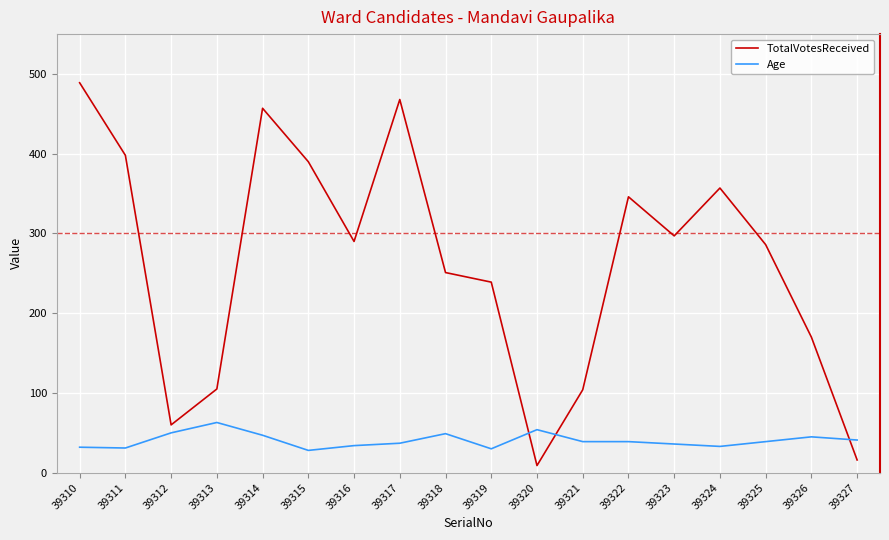

Where does the TotalVotesReceived series first go above 290?

39310